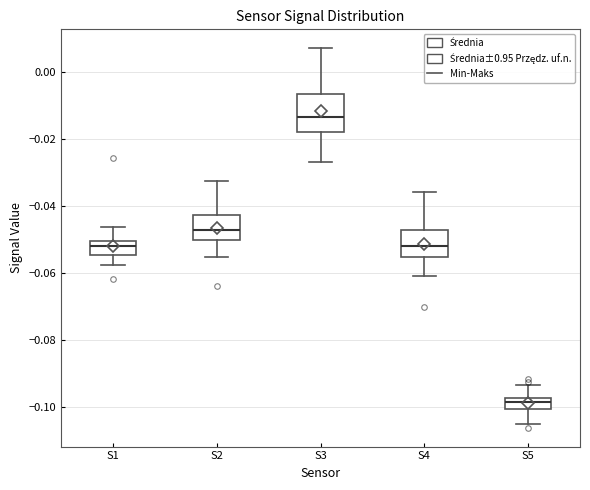

Where is the lower edge of the box for S2 on the y-axis? The values are not printed on the chart, so give them approximately, as read against the axis.

-0.050